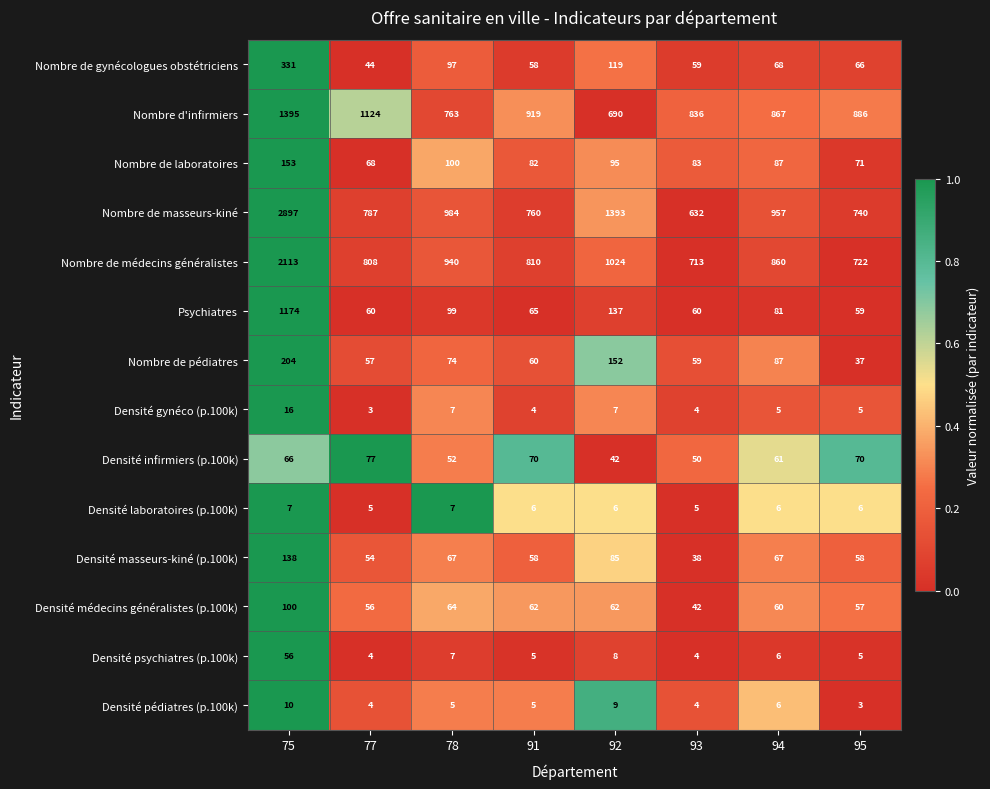

Which category has the highest value in the Densité infirmiers (p.100k) series?

77